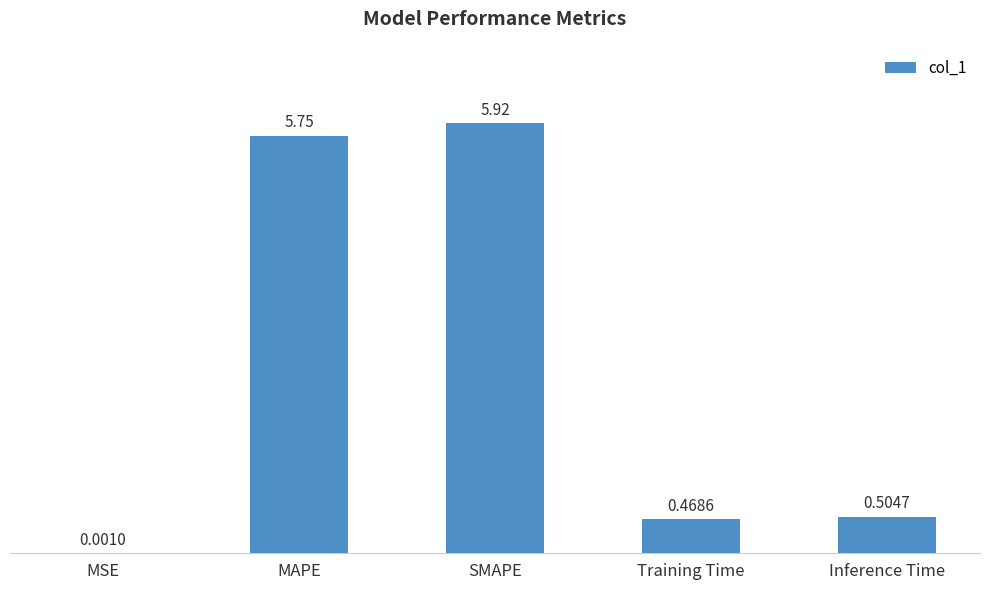

What is the sum of the values at SMAPE and Training Time?

6.4